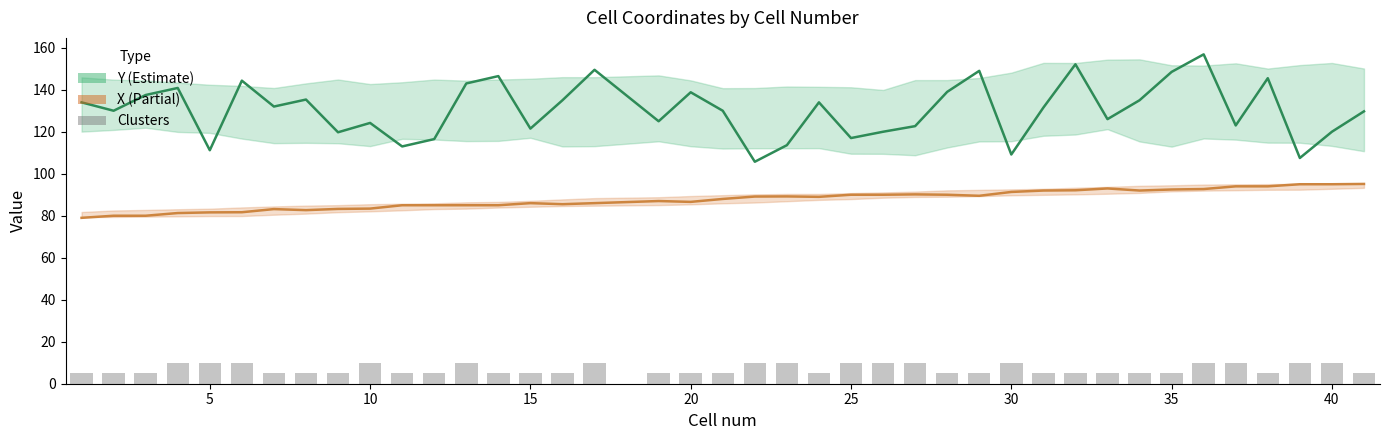

Rank the series by their average value, from highest to lowest.

Y, X, Clusters